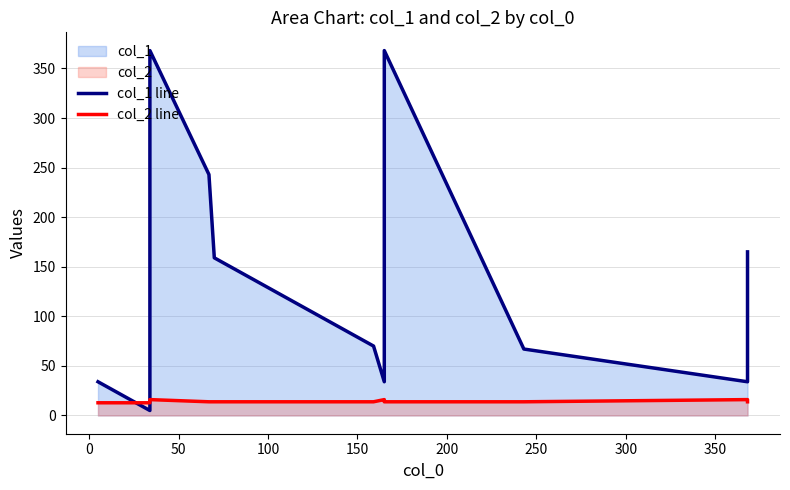

Is it true that col_2 line equals 4.5 at −50?

False